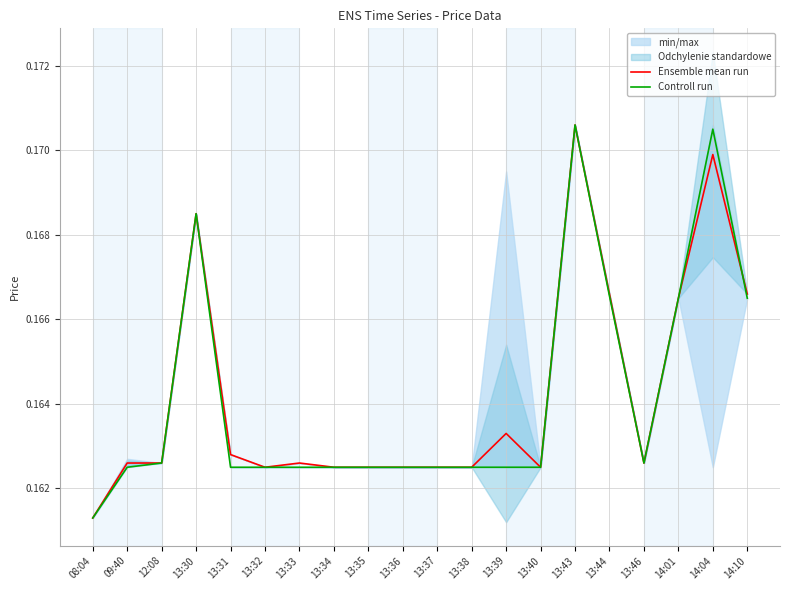

Between 13:35 and 13:39, which is larger?

13:39